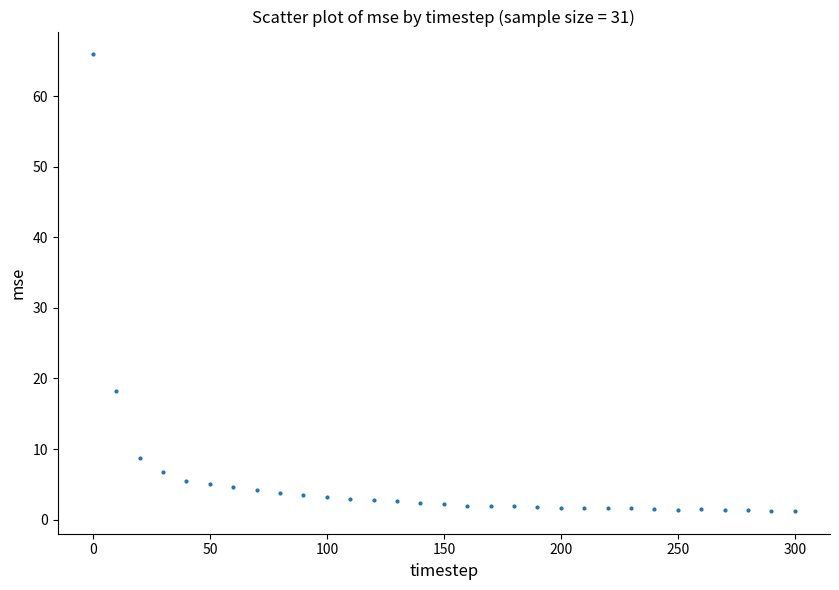

What Y value in the scatter plot is closest to 33?

18.2